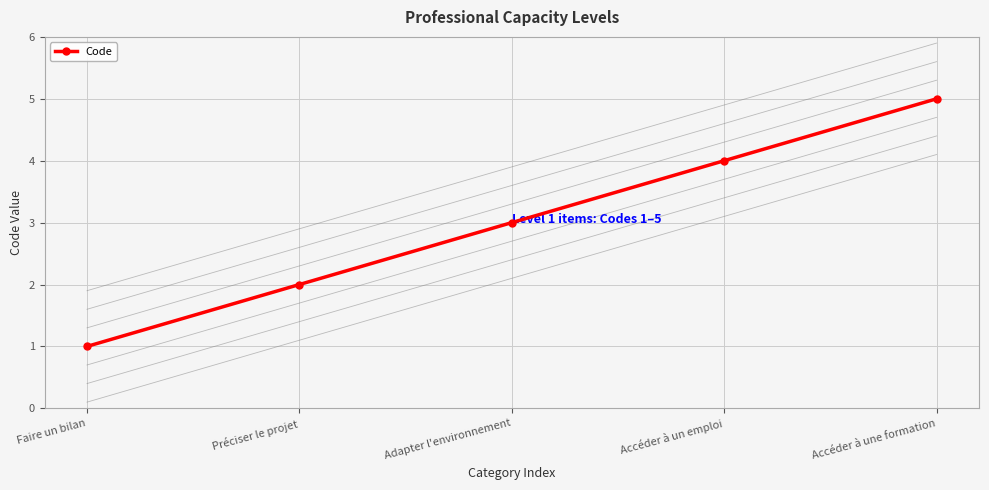

True or false: the data shows 1 at Adapter l'environnement.

False